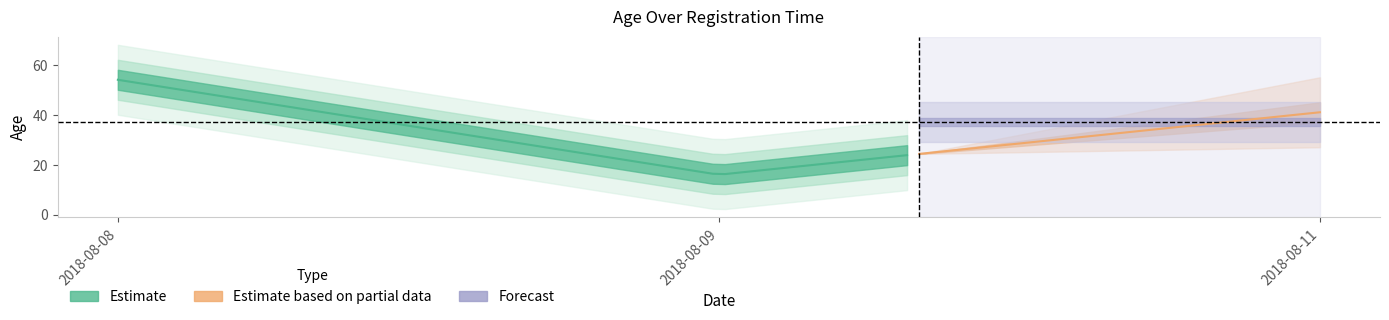

What is the value of the 2nd point from the left?

16